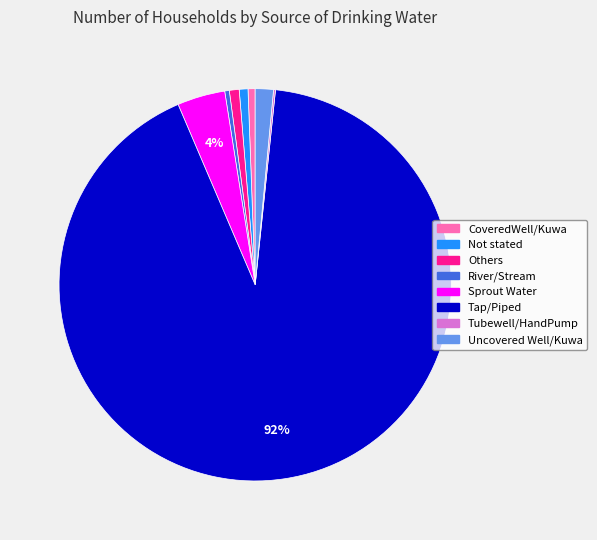

Is the sum of Uncovered Well/Kuwa and Sprout Water greater than half?

No